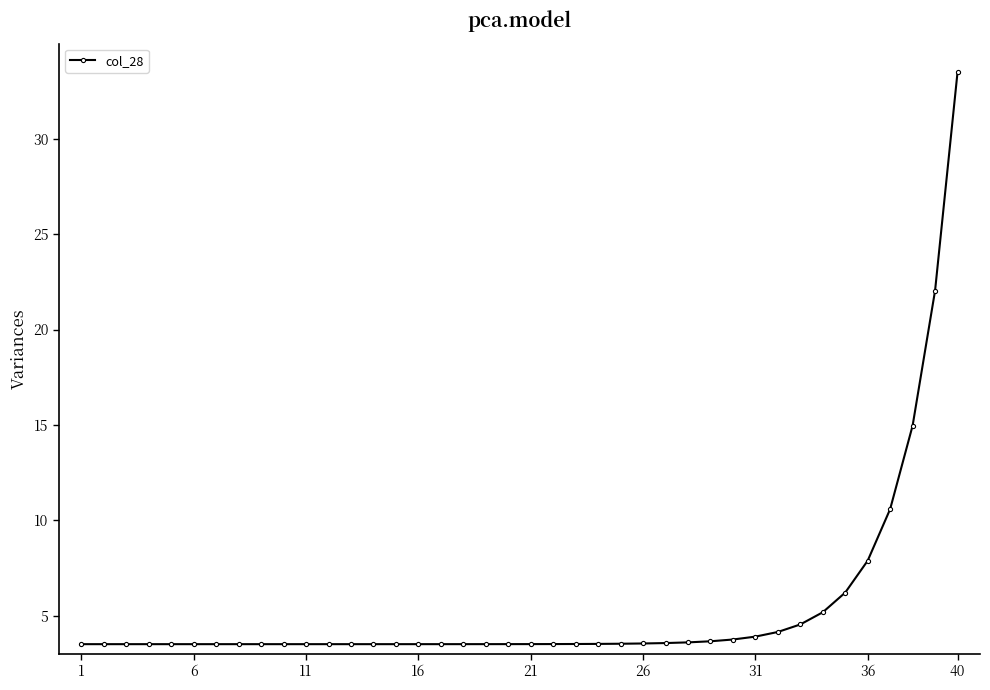

What is the sum of all values?

218.5